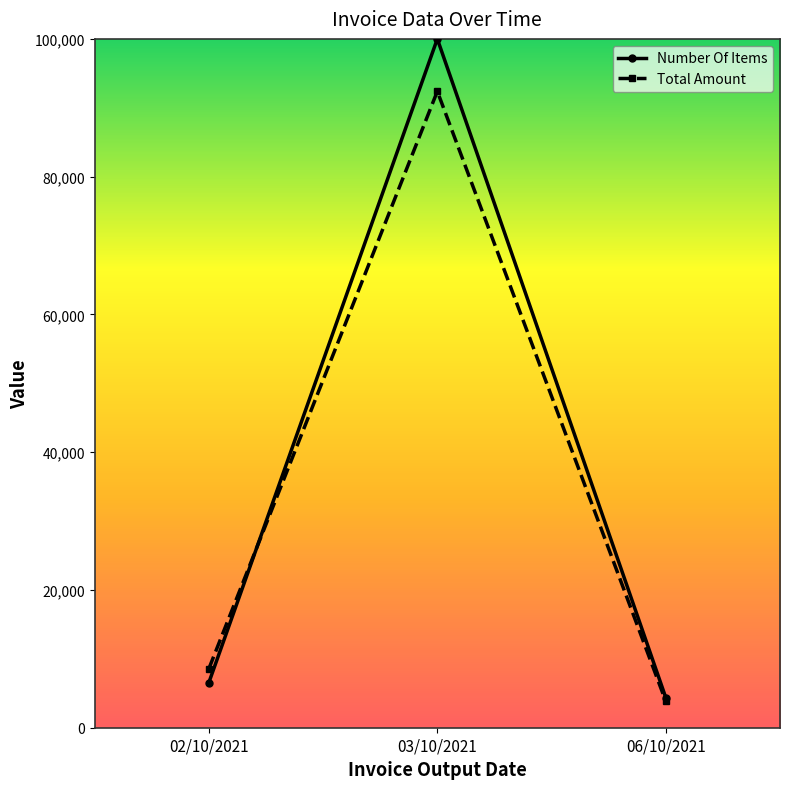

What are all the series names shown in the legend?

Number Of Items, Total Amount